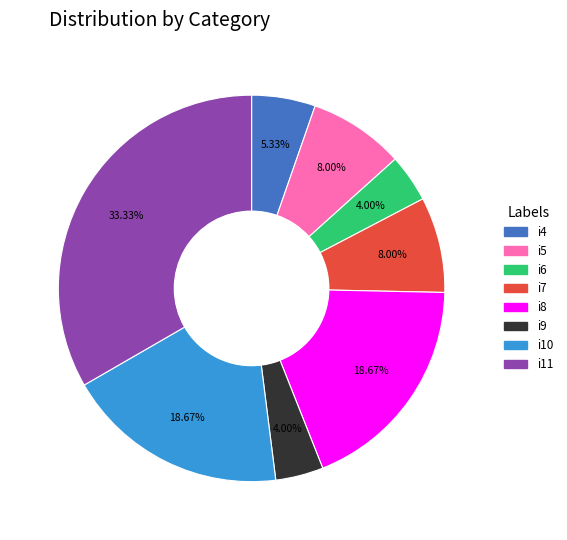

Does any single category account for the majority?

No